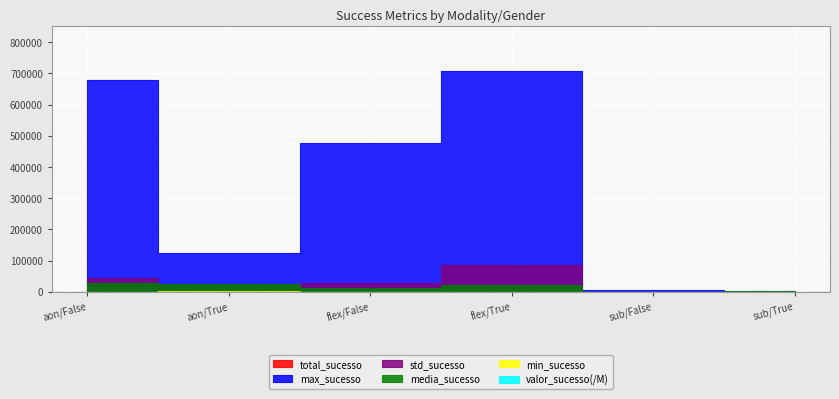

What is the label of the 3rd point from the left?

flex/False